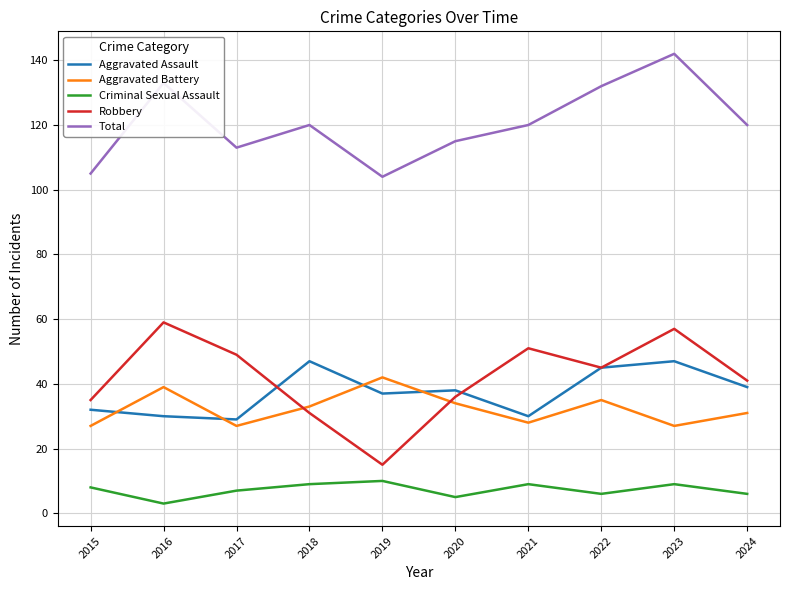

Which category has the highest value across all series?

2023